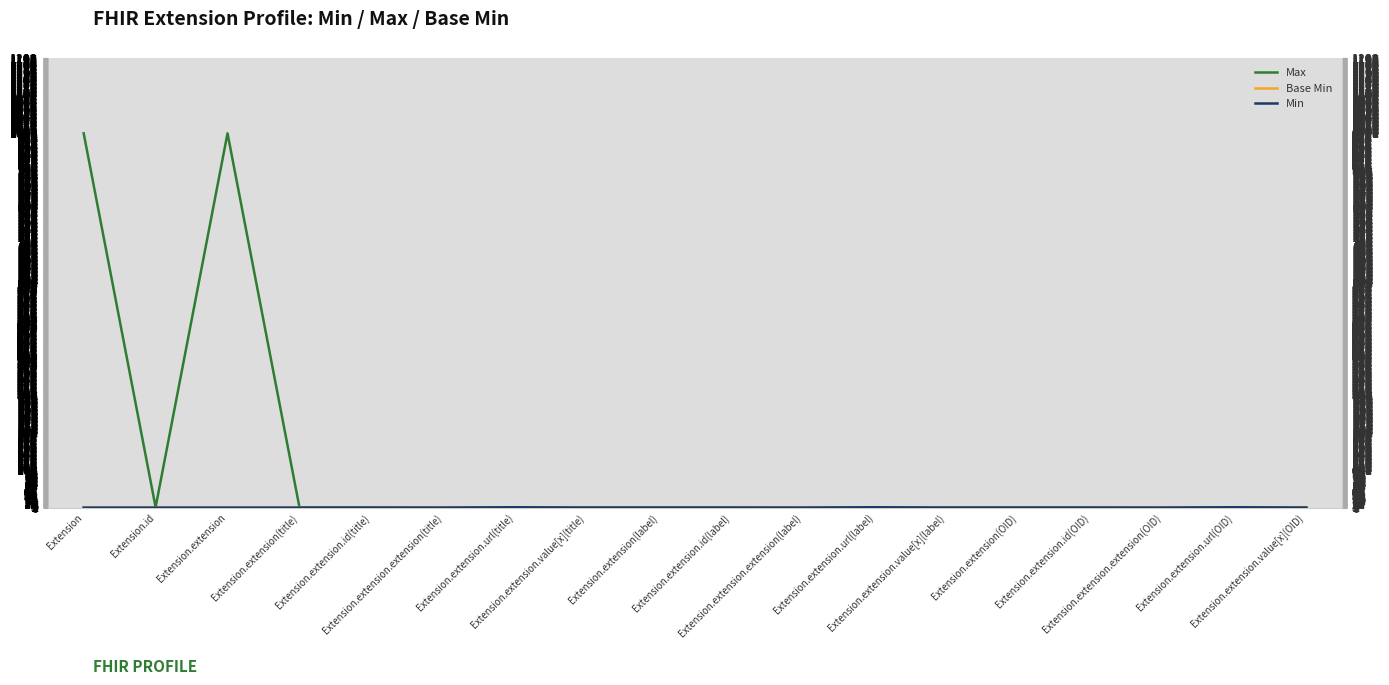

How many data points in Min are above 0?

3